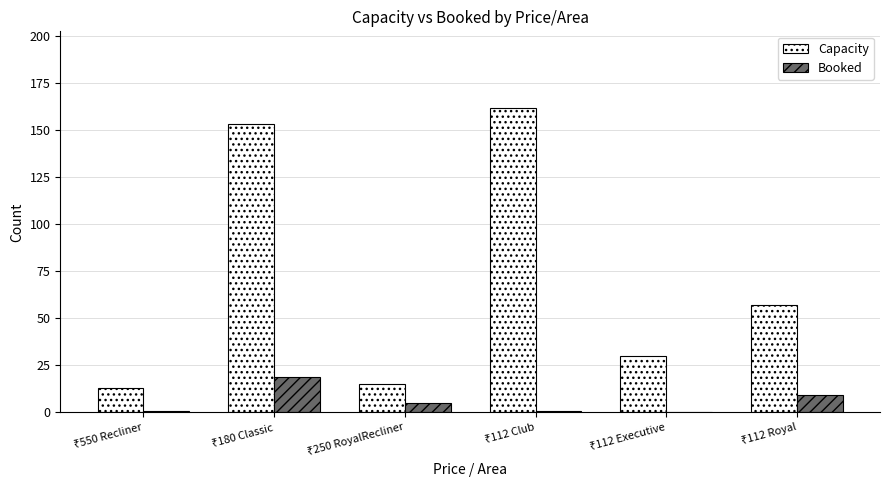

Which series has the largest range (max minus min)?

Capacity